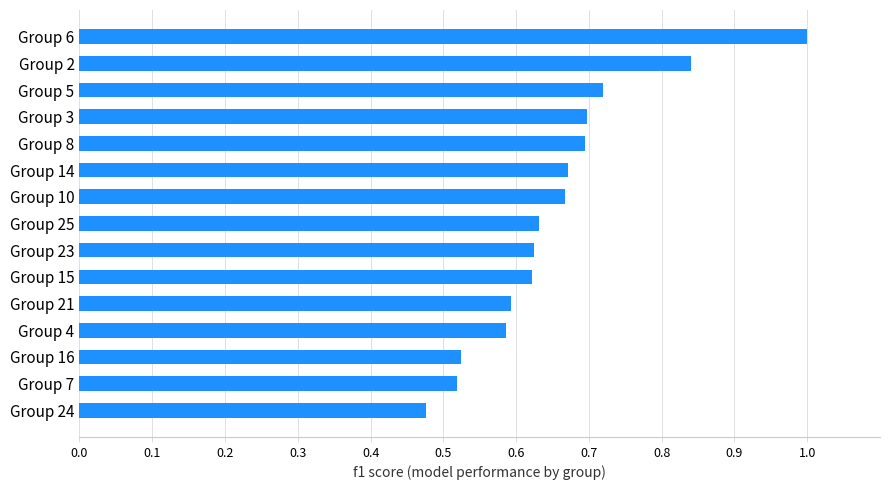

What is the sum of the values at Group 14 and Group 15?

1.3